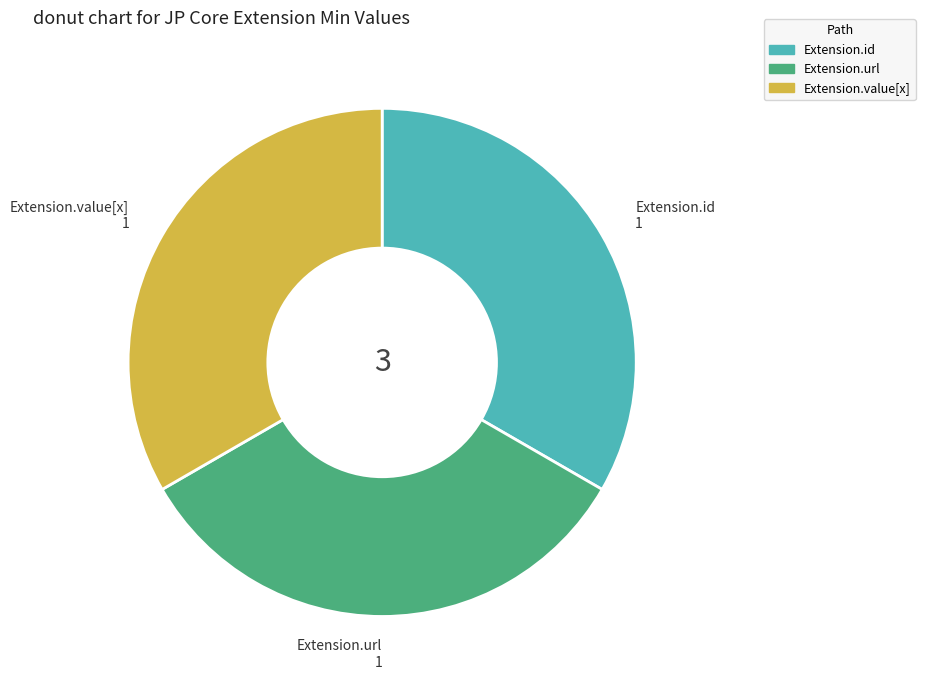

Is it true that Extension.url is 23% of the pie?

False